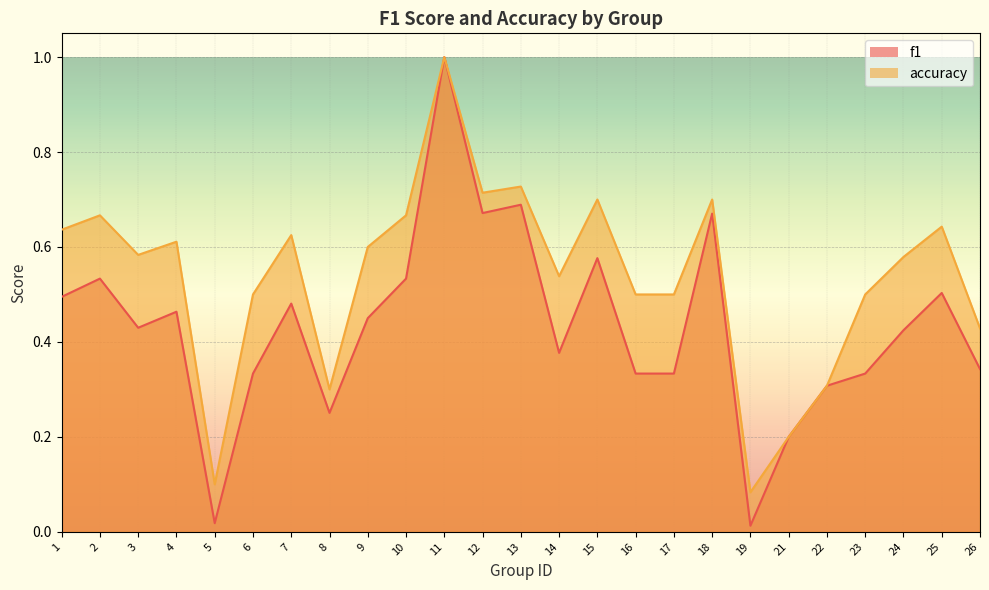

True or false: accuracy and f1 intersect in this chart.

False